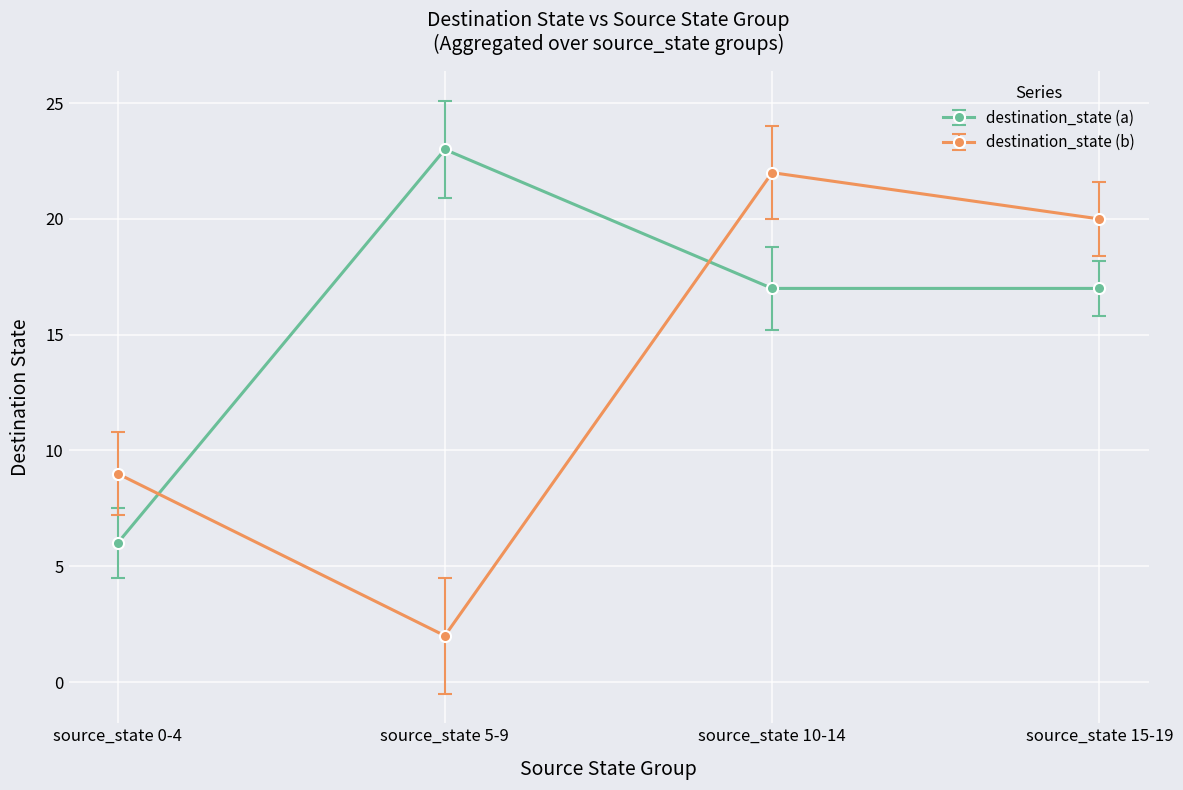

What is the total value across all series at source_state 15-19?

37